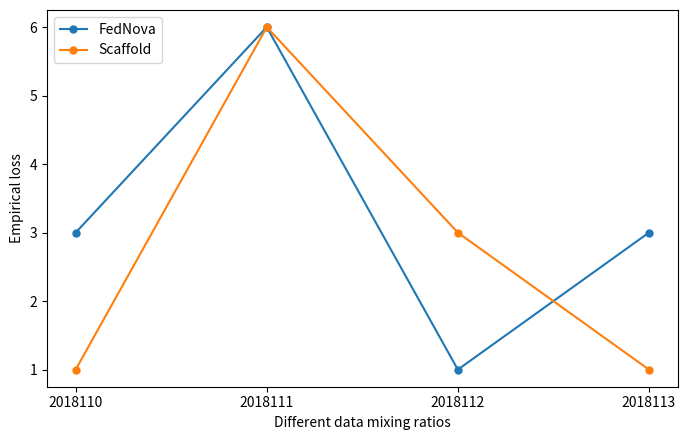

True or false: Scaffold and FedNova intersect in this chart.

True